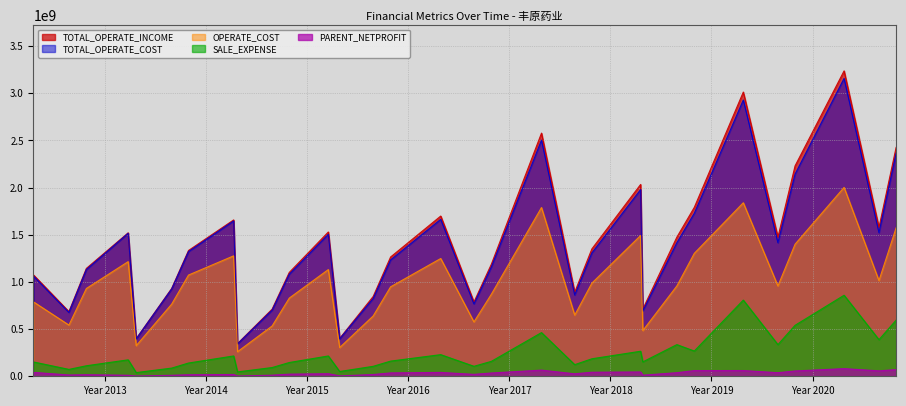

Does the chart have visible grid lines?

Yes